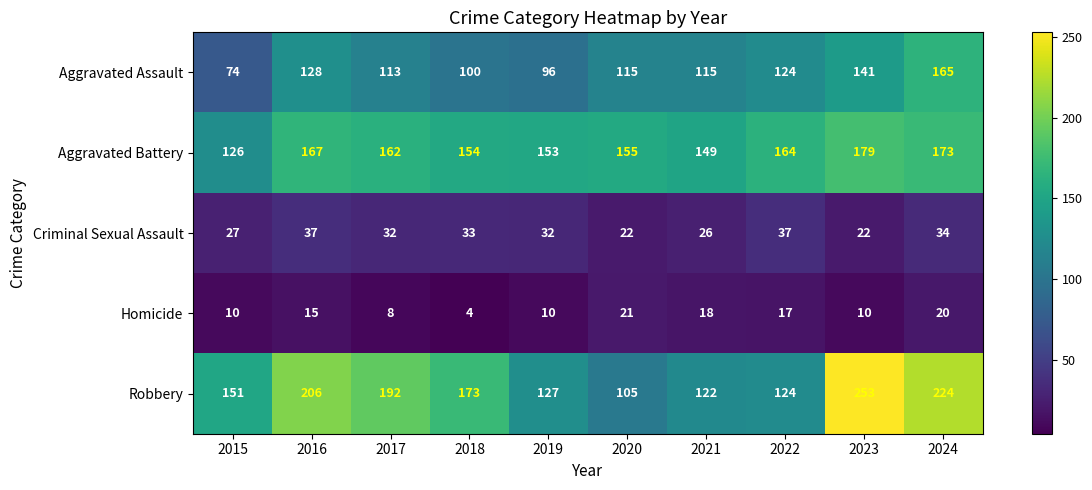

What is the maximum value shown in the chart?

253